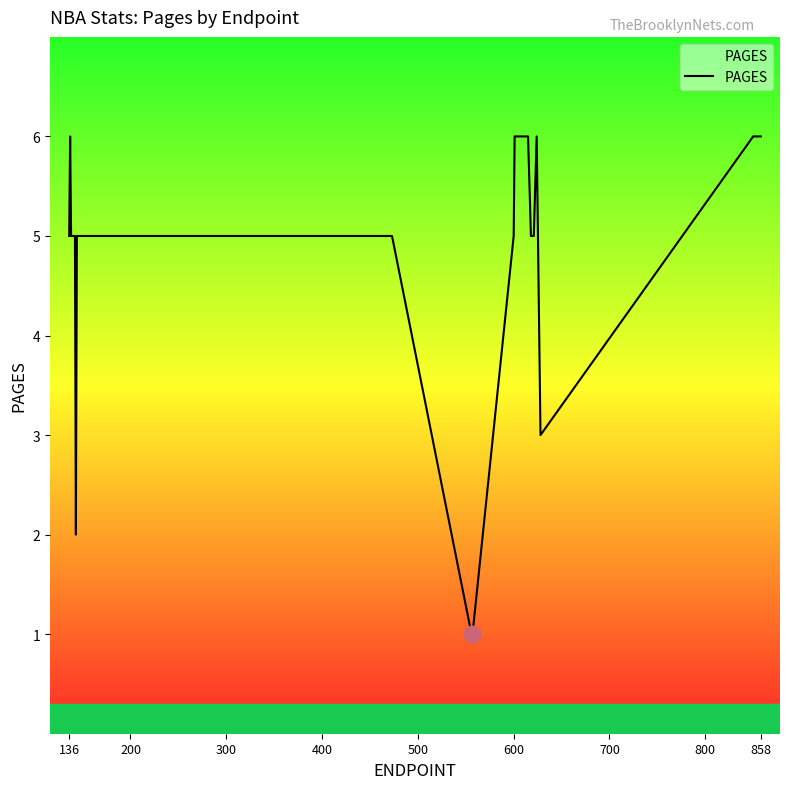

What is the greatest value displayed?

6